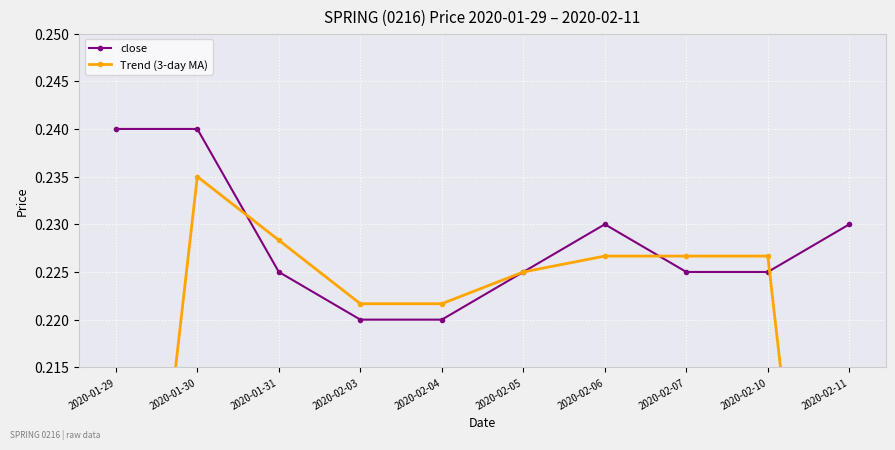

How many lines are shown in the chart?

2